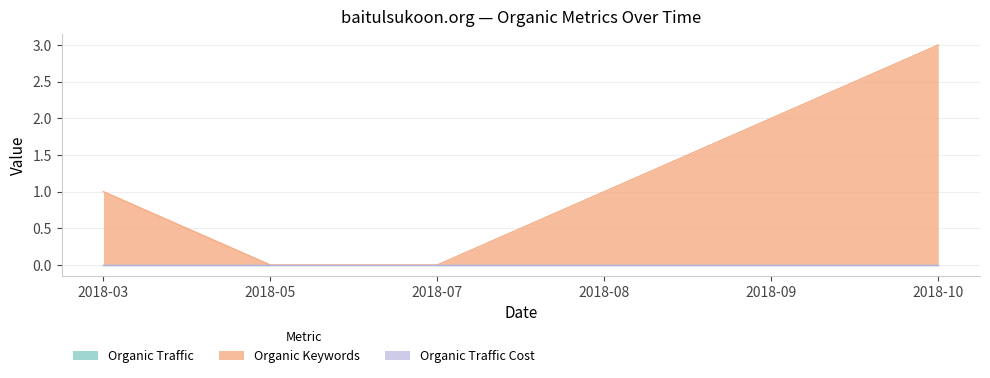

At how many categories does at least one series exceed 1?

2